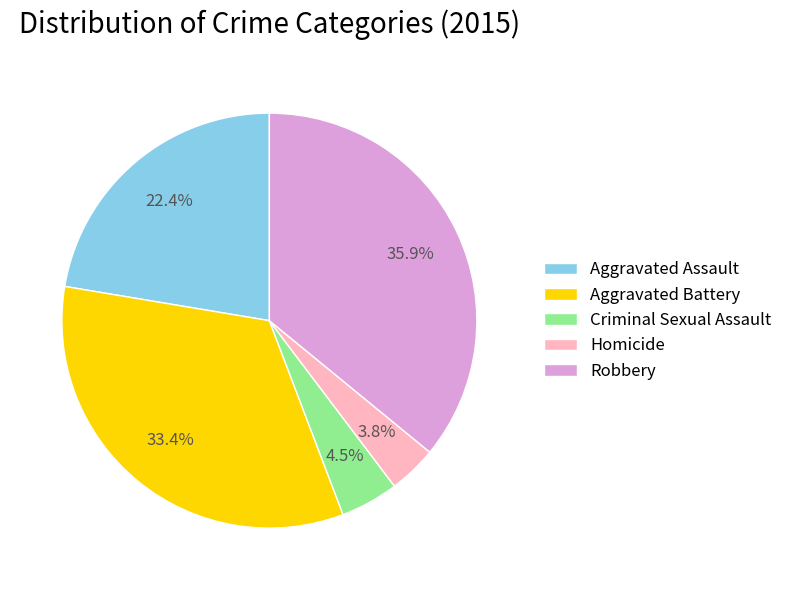

Between Robbery and Aggravated Assault, which is larger?

Robbery